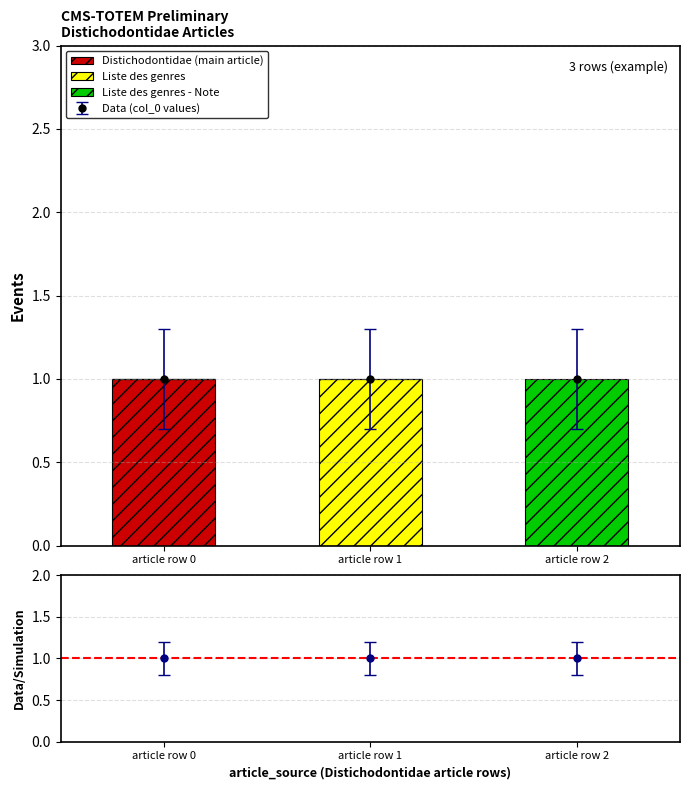

Which category has the highest value in the Distichodontidae (main article) series?

article row 0